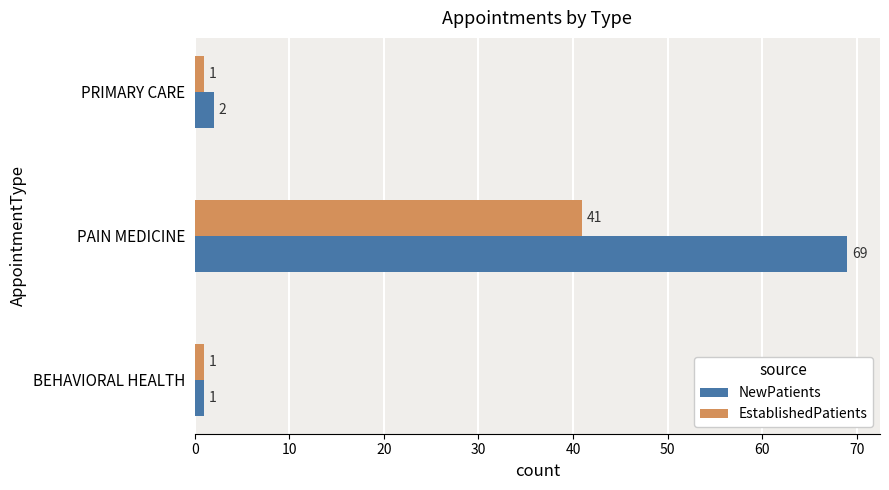

Is the value of EstablishedPatients at PAIN MEDICINE greater than the value of NewPatients at PAIN MEDICINE?

No